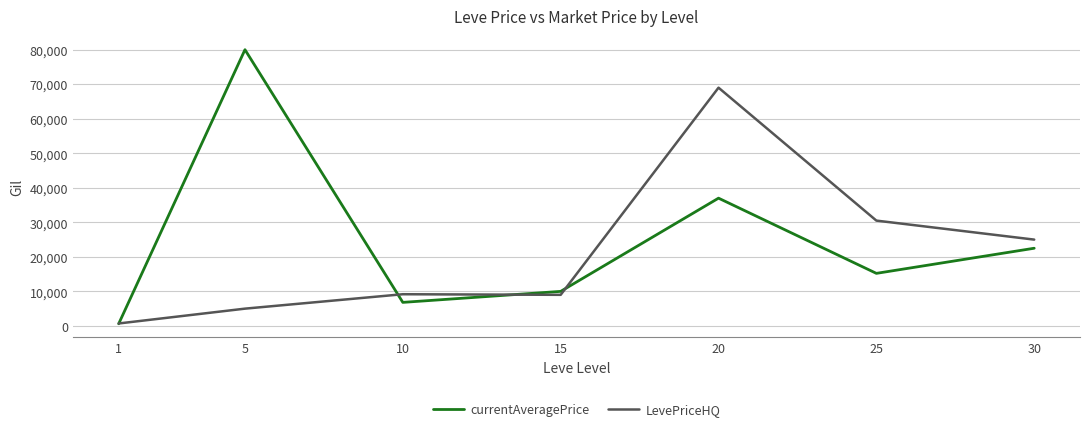

What is the difference between the maximum and second lowest values in the currentAveragePrice series?

73184.3